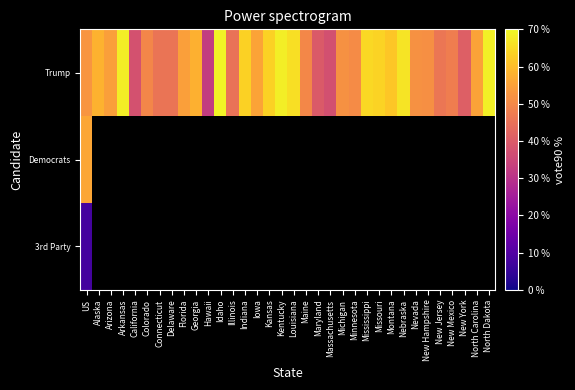

Rank the series by their maximum value, from highest to lowest.

Trump, Democrats, 3rd Party